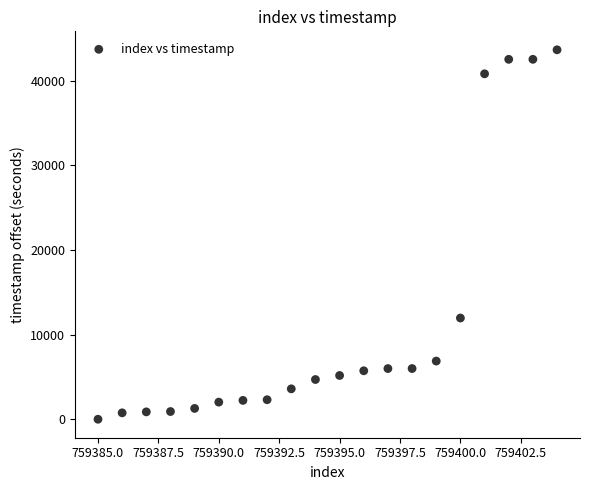

What Y value in the scatter plot is closest to 21834?

11965.3